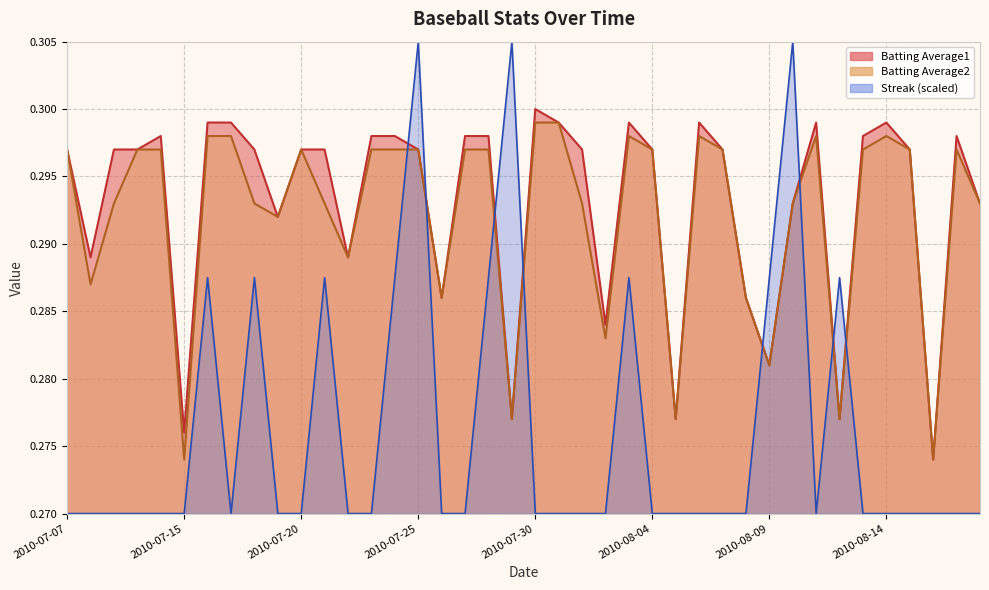

At which category does Batting Average2 reach its first local peak?

2010-07-20